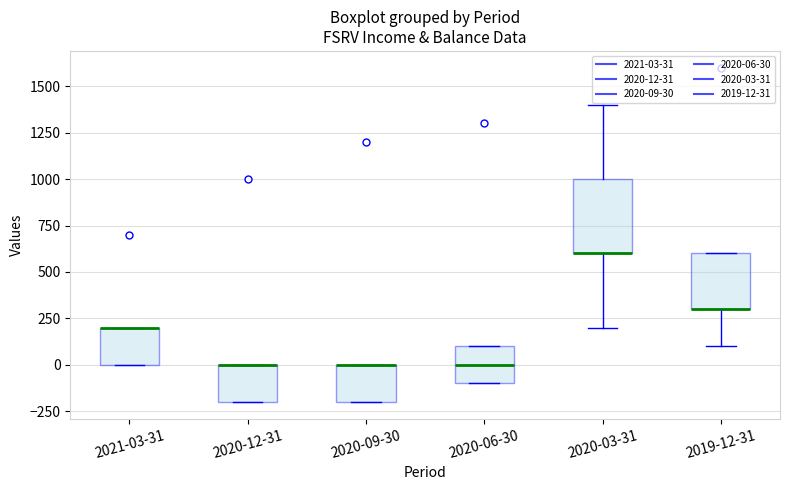

Reading left to right, transcribe this box plot: for each box, give where its median line is, the range the box spans, and where its two whiskers end, as read against the y-axis. The values are not printed on the chart, so give them approximately, as read against the axis.

2021-03-31: median 200 (drawn on the box's upper edge), box 0 to 200, whiskers 0 to 200
2020-12-31: median 0 (drawn on the box's upper edge), box -200 to 0, whiskers -200 to 0
2020-09-30: median 0 (drawn on the box's upper edge), box -200 to 0, whiskers -200 to 0
2020-06-30: median 0, box -100 to 100, whiskers -100 to 100
2020-03-31: median 600 (drawn on the box's lower edge), box 600 to 1000, whiskers 200 to 1400
2019-12-31: median 300 (drawn on the box's lower edge), box 300 to 600, whiskers 100 to 600